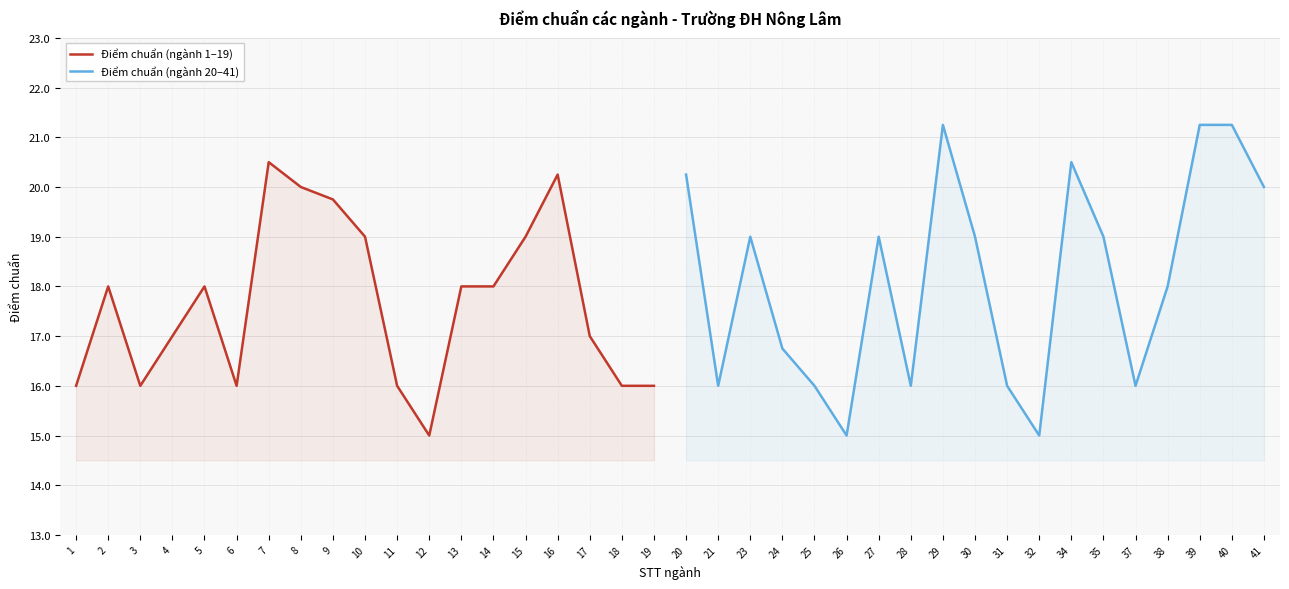

Is it true that Điểm chuẩn (ngành 1–19) equals 17.0 at 17?

True